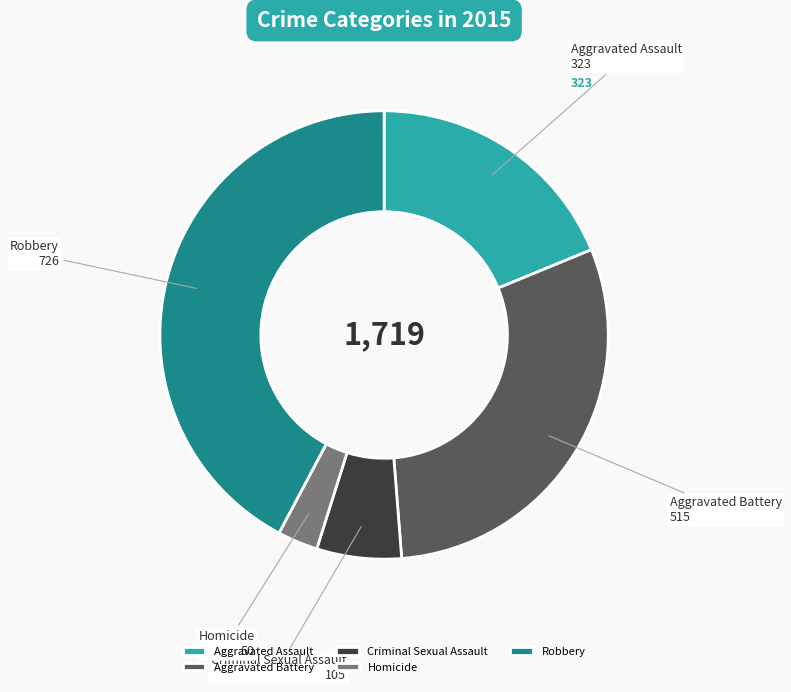

Is it true that Homicide is 3% of the pie?

True